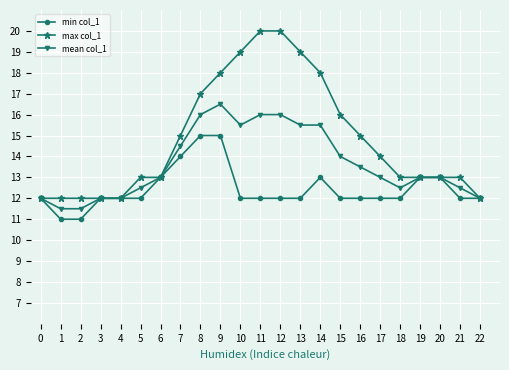

What is the value of the min col_1 point at the 11th from the left?

12.0